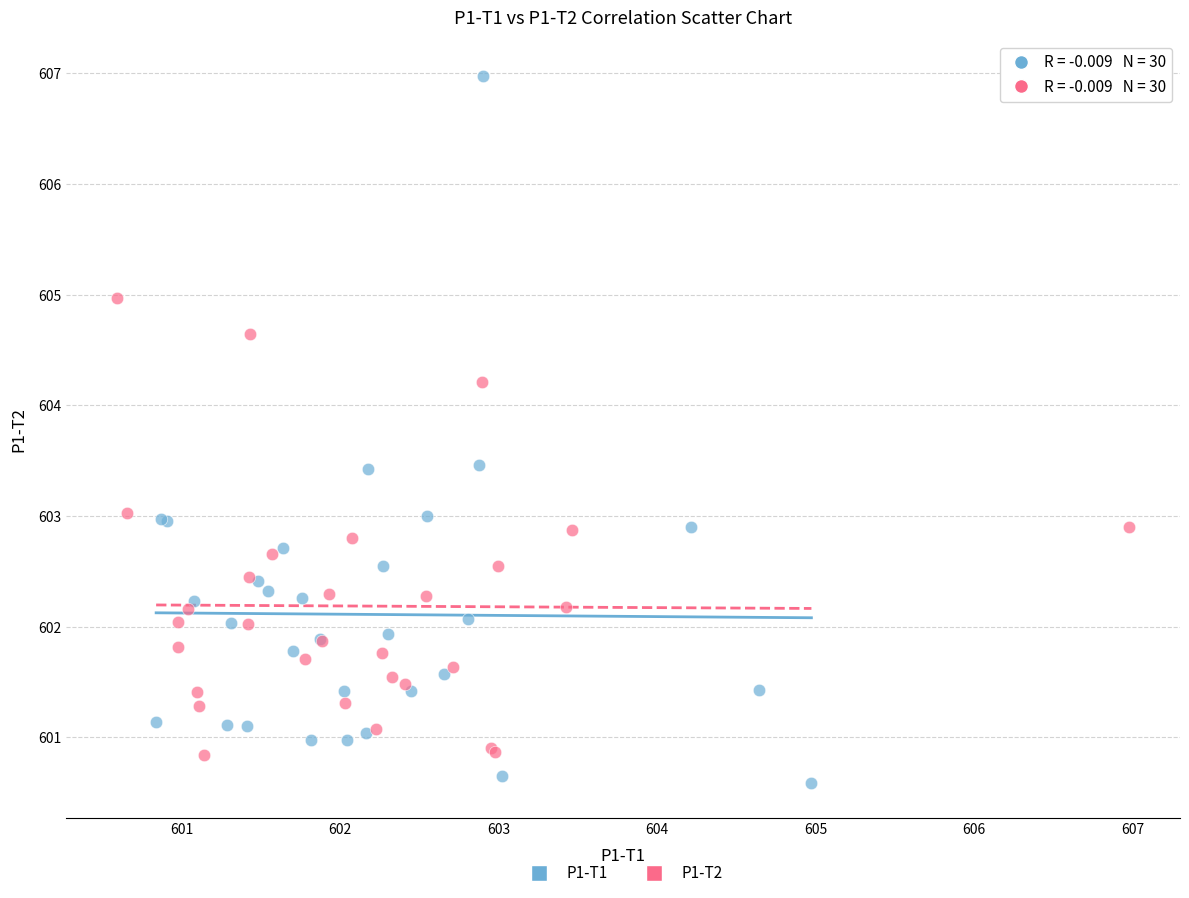

Which series has the widest spread of Y values?

P1-T1